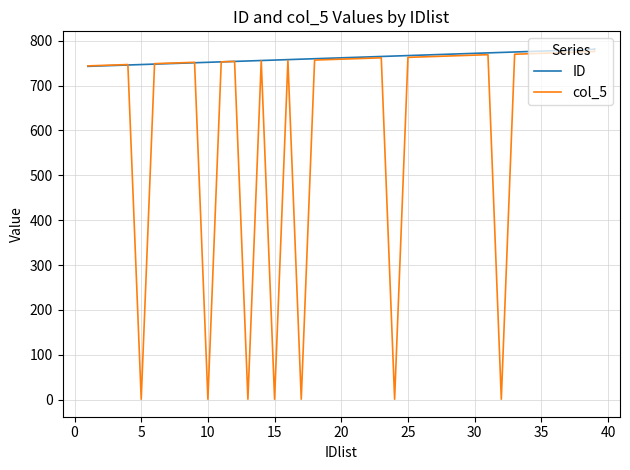

How many data points in col_5 are above 758?

19